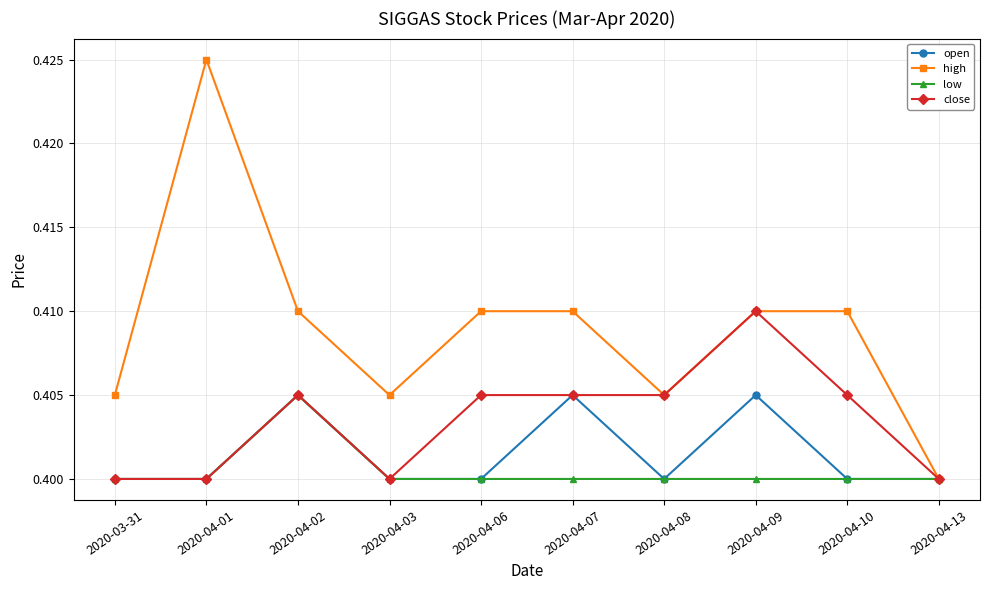

What are all the series names shown in the legend?

open, high, low, close